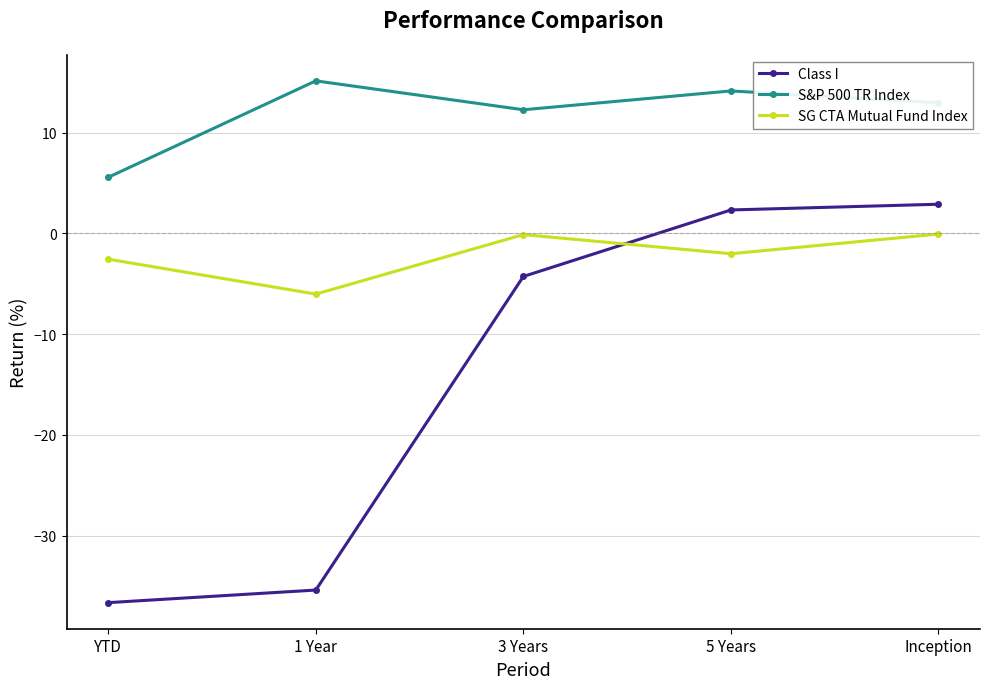

Which series has the largest range (max minus min)?

Class I